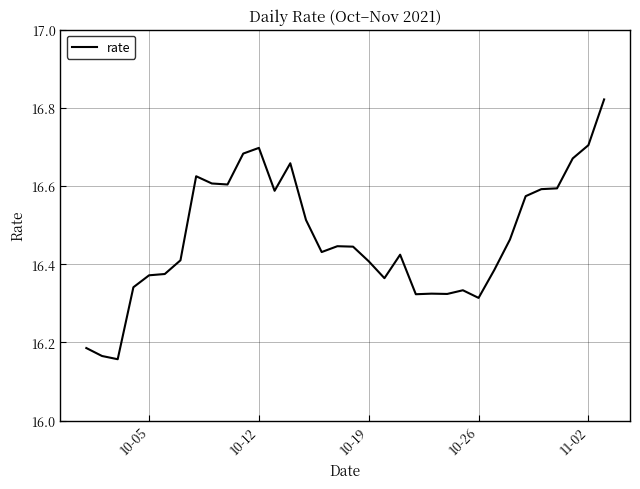

What is the difference between the second highest and second lowest values?

0.5